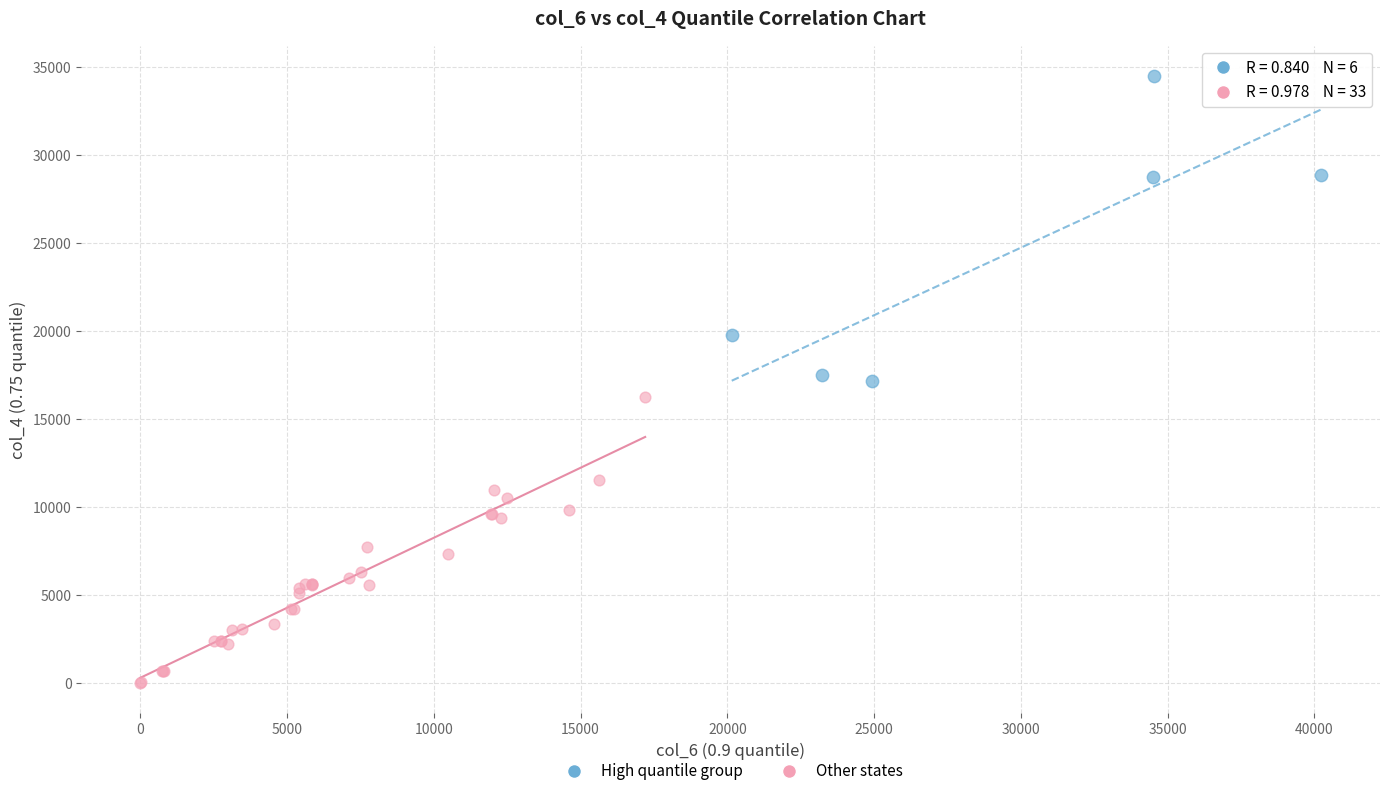

Which series reaches the maximum Y coordinate?

High quantile group